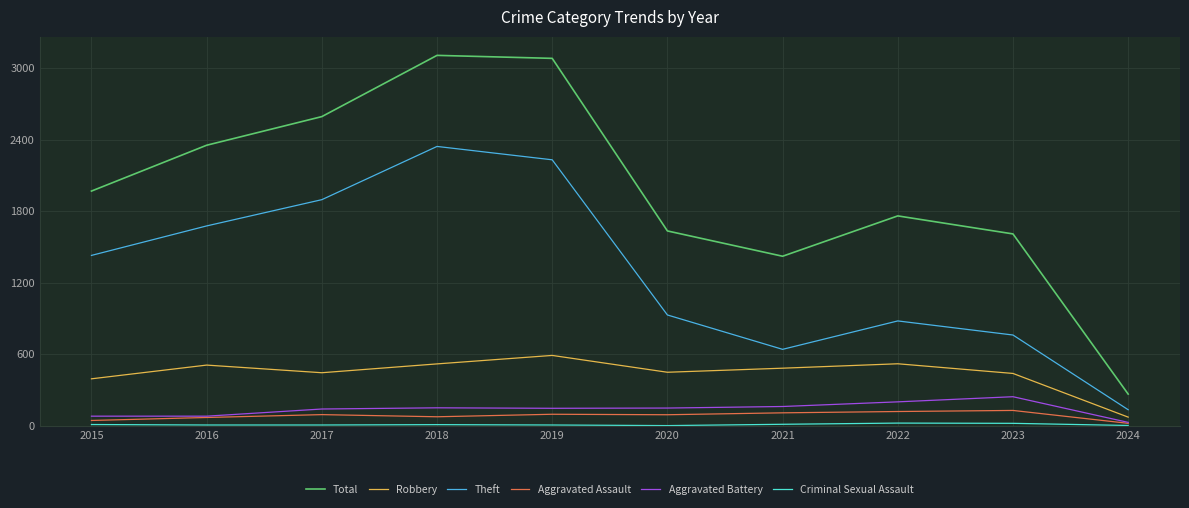

True or false: Robbery has a value of 446 at 2017.

True